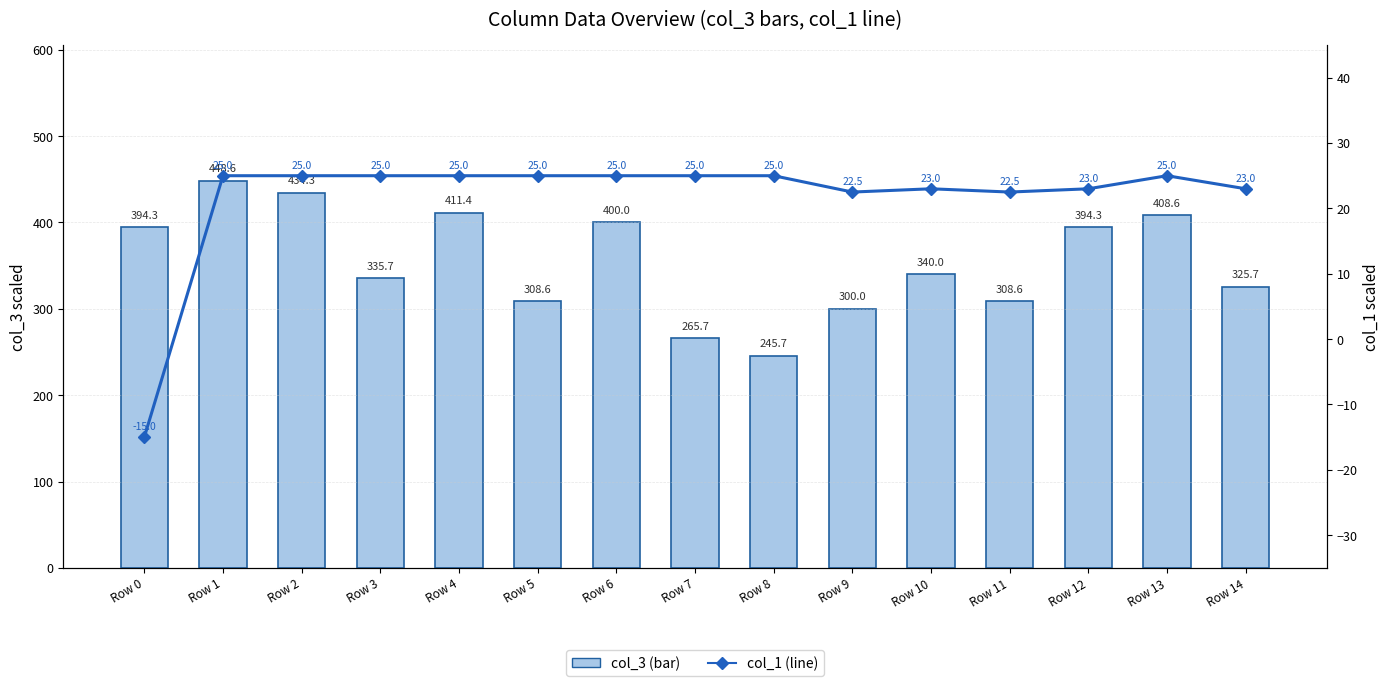

The col_1 (line) series shows 25.0 at Row 5. True or false?

True